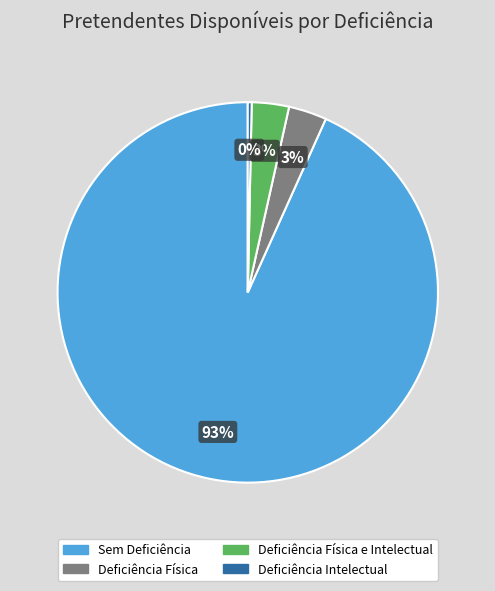

Does any single category account for the majority?

Yes